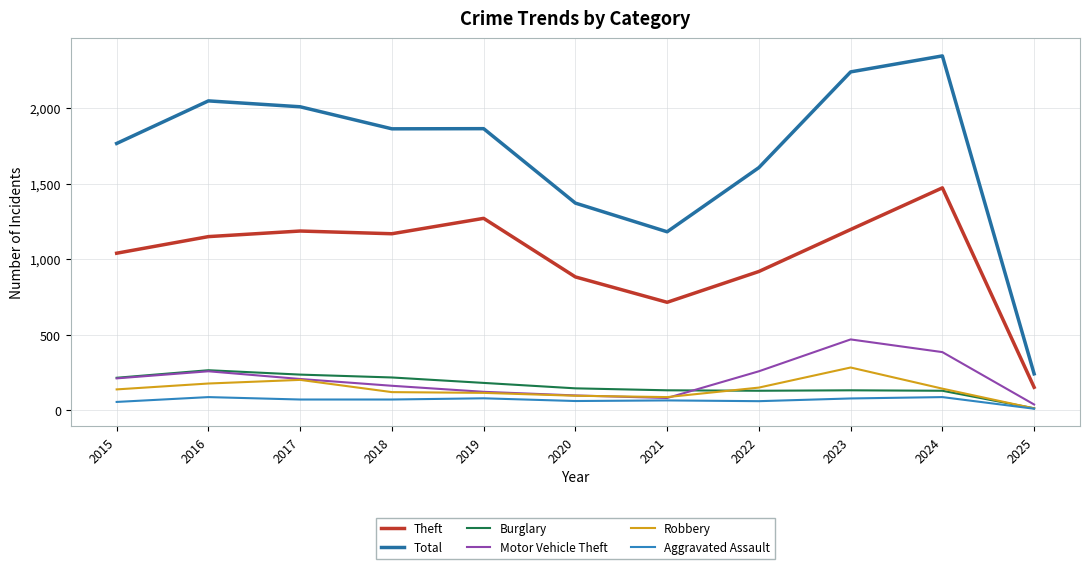

At which category does Robbery reach its first local peak?

2017